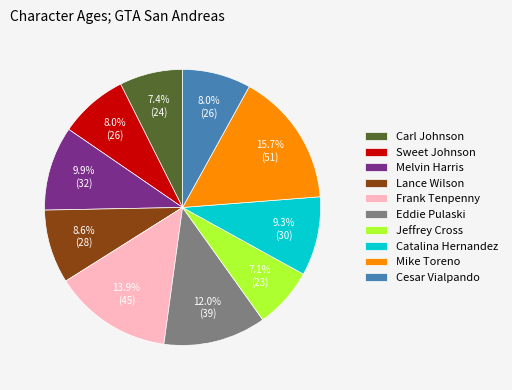

To the nearest percent, what portion does Carl Johnson represent?

7%